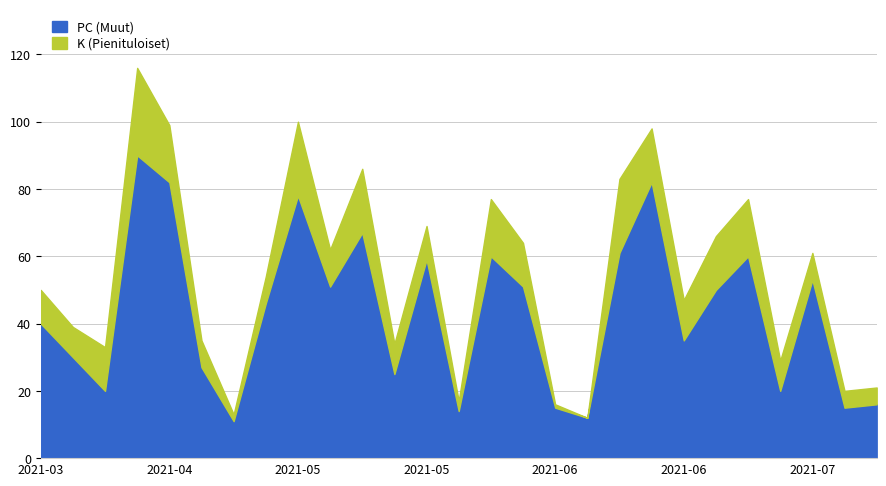

Where does the PC series first go above 46?

2021-04-03